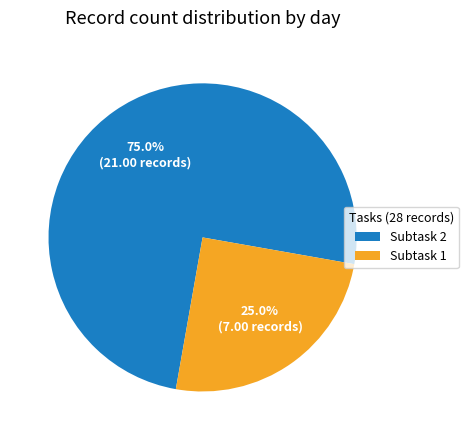

Rank the categories by value from lowest to highest.

Subtask 1, Subtask 2